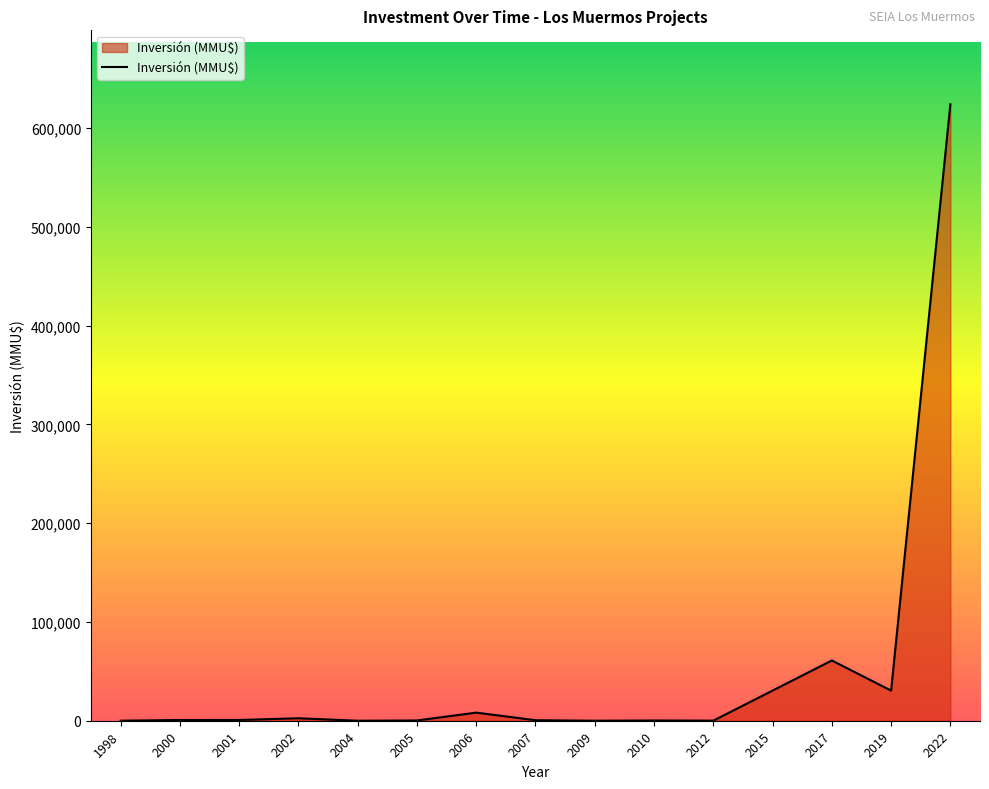

What is the difference between the maximum and minimum values?

624000